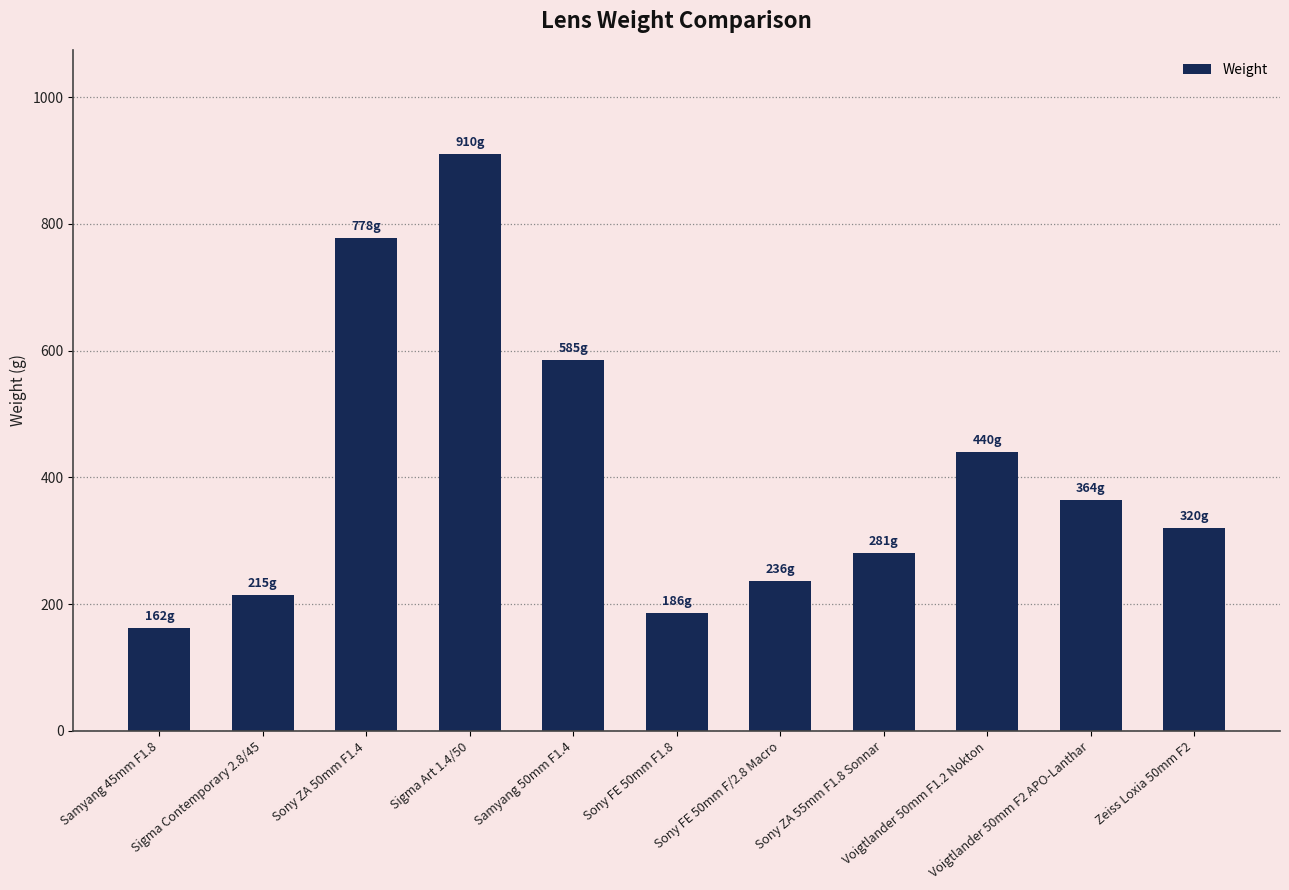

Rank the categories by value from highest to lowest.

Sigma Art 1.4/50, Sony ZA 50mm F1.4, Samyang 50mm F1.4, Voigtlander 50mm F1.2 Nokton, Voigtlander 50mm F2 APO-Lanthar, Zeiss Loxia 50mm F2, Sony ZA 55mm F1.8 Sonnar, Sony FE 50mm F/2.8 Macro, Sigma Contemporary 2.8/45, Sony FE 50mm F1.8, Samyang 45mm F1.8